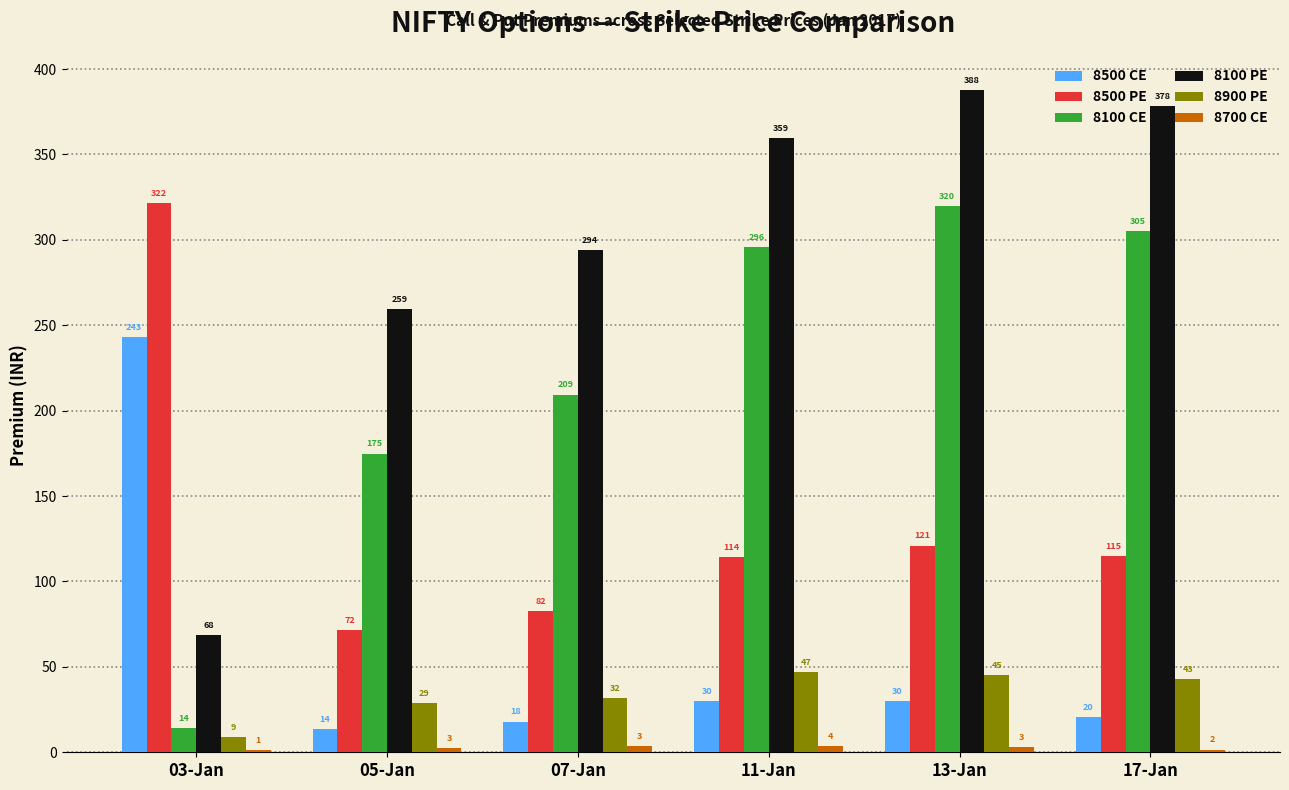

Which label corresponds to the smallest value in the chart?

03-Jan